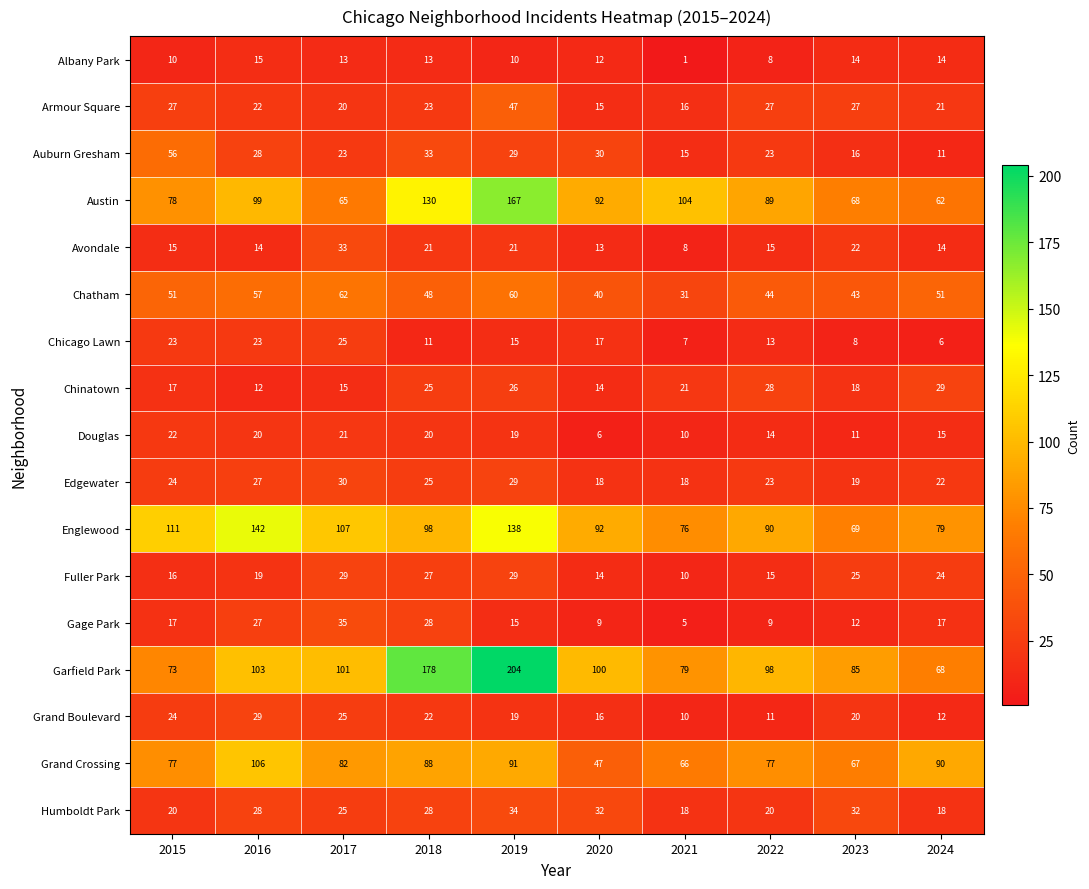

Which series has the largest range (max minus min)?

Garfield Park